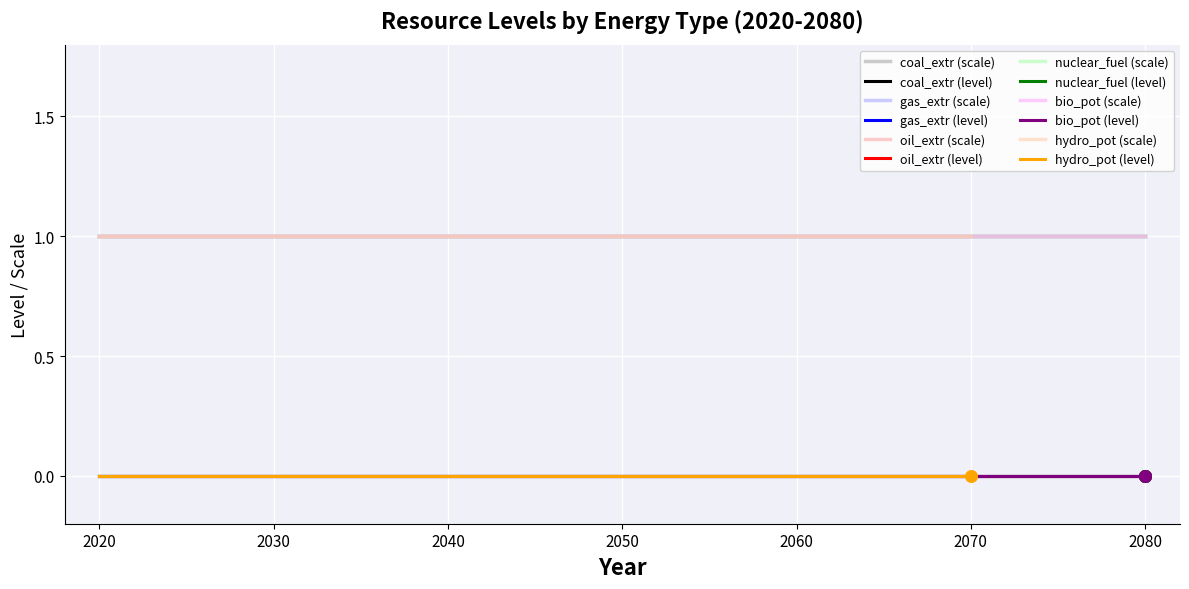

At how many categories does at least one series exceed 0?

40